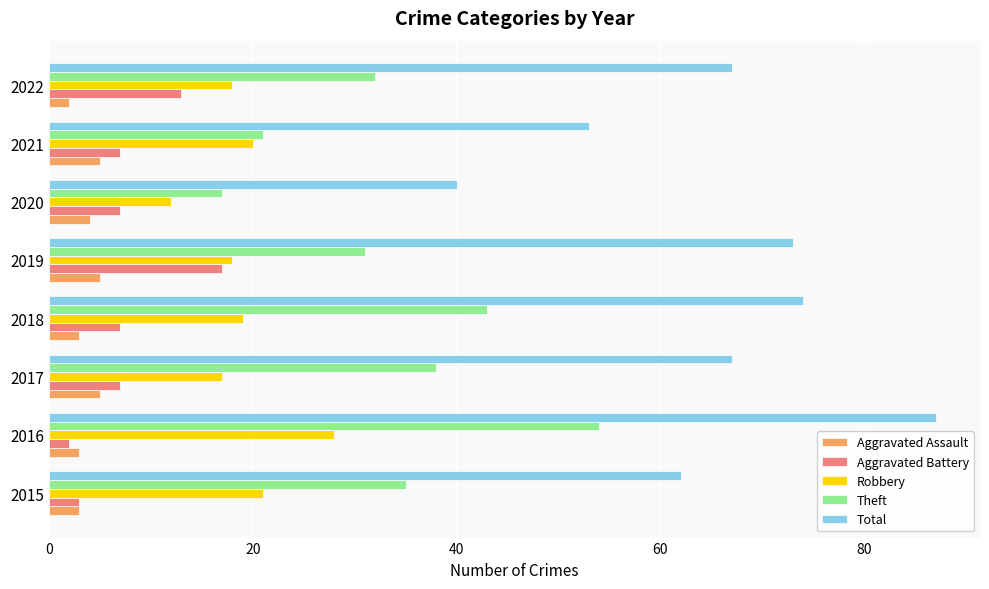

Which series has the widest spread of values?

Total